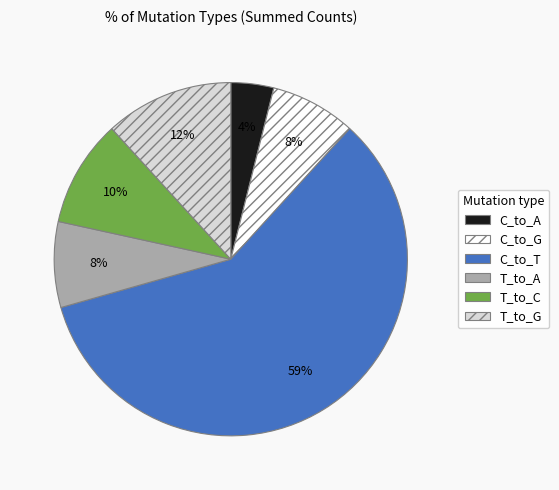

Which has a higher value, T_to_C or T_to_G?

T_to_G